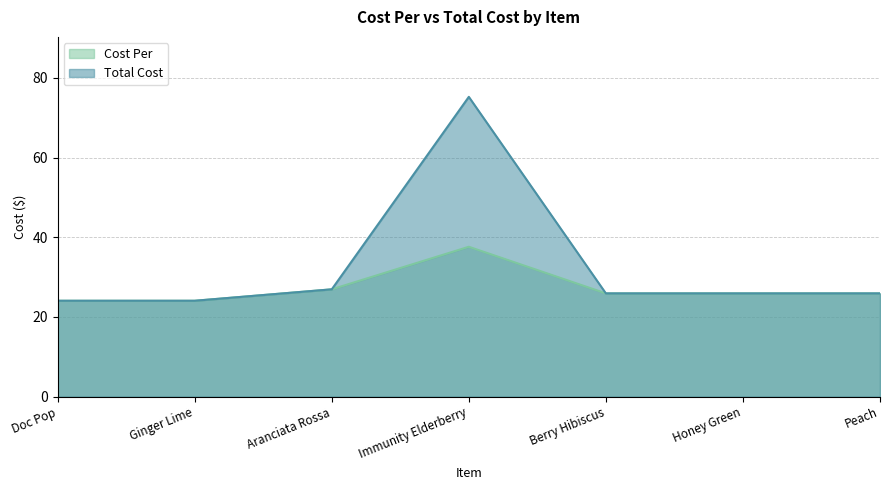

True or false: Cost Per has a value of 24.1 at Ginger Lime.

True